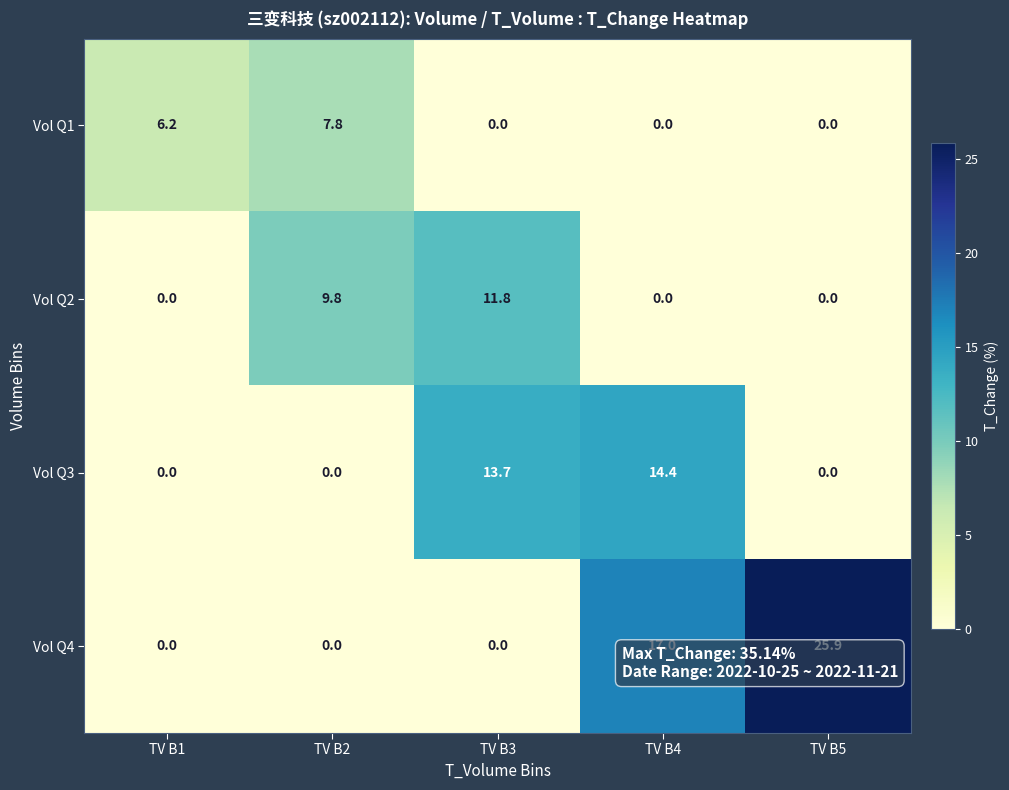

What is the sum of all Vol Q3 values?

28.1